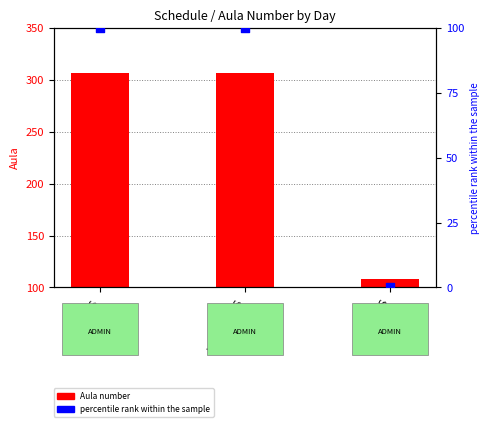

Which series has the largest total across all categories?

Aula